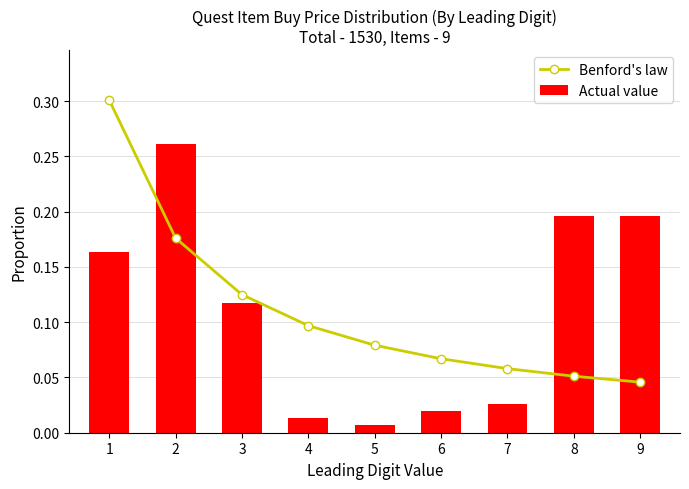

What are all the series names shown in the legend?

Benford's law, Actual value